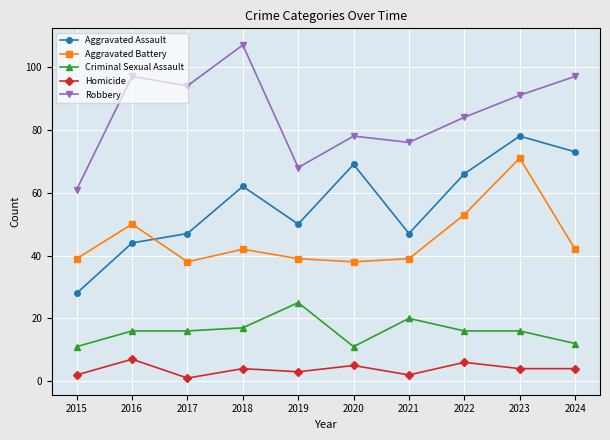

At how many categories does at least one series exceed 27?

10